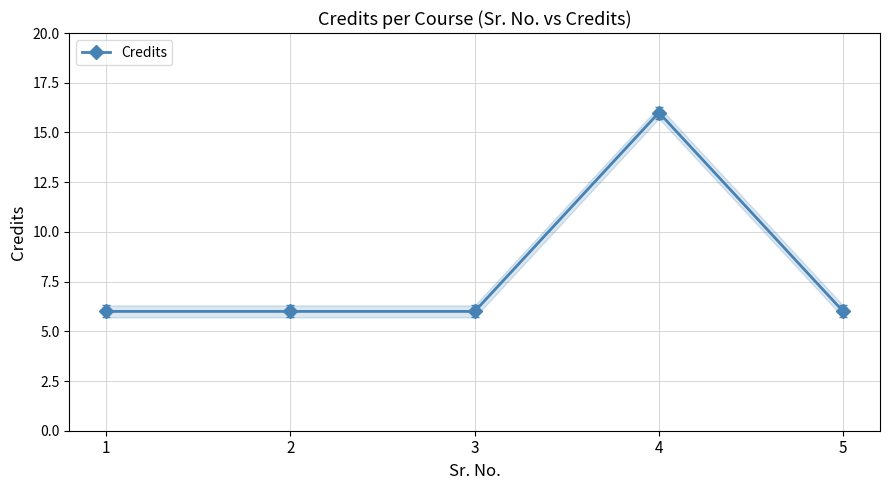

Approximately how many times larger is the value at 5 compared to 1?

1.0